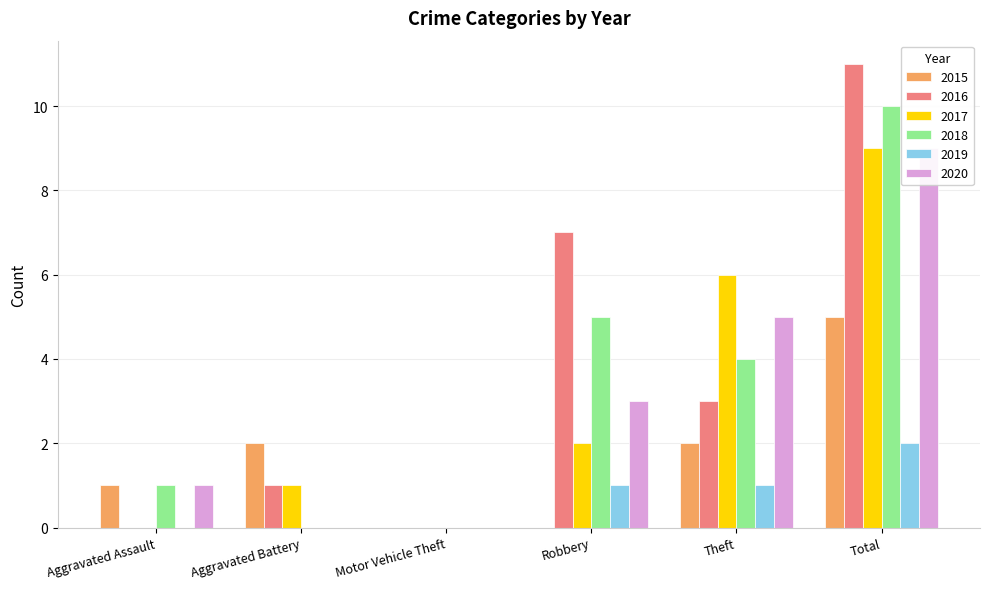

What position from the left is Robbery?

4